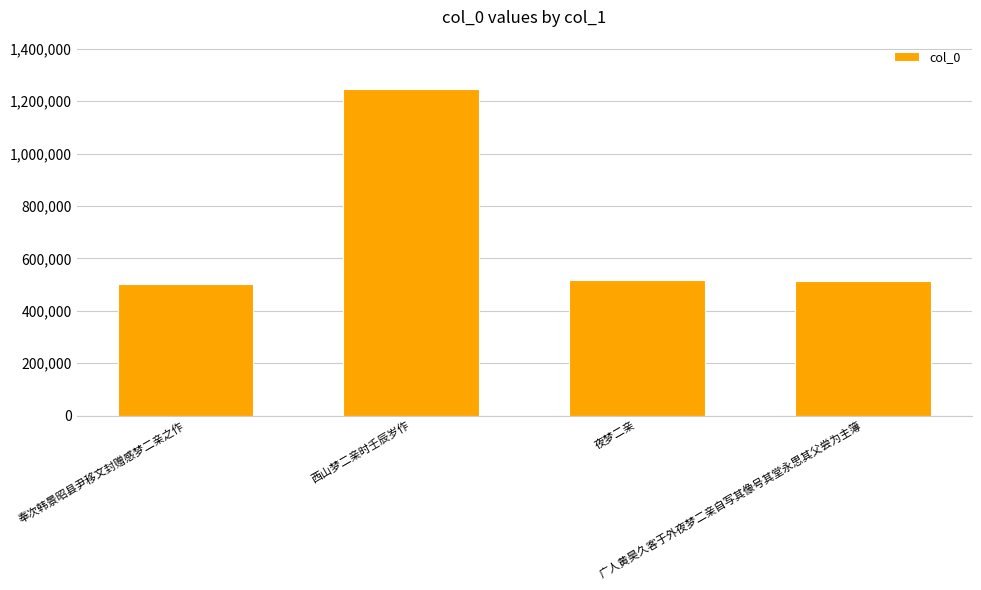

Count the number of categories in the chart.

4